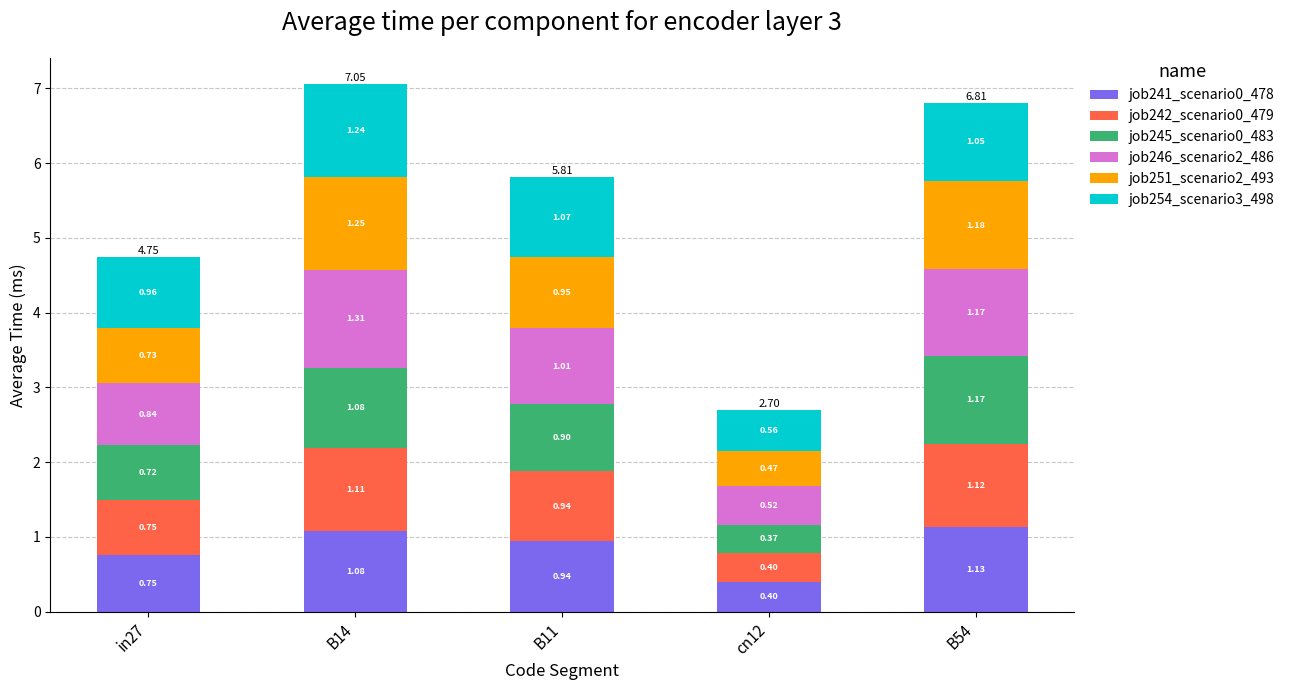

Rank the categories by job241_scenario0_478 value from lowest to highest.

cn12, in27, B11, B14, B54